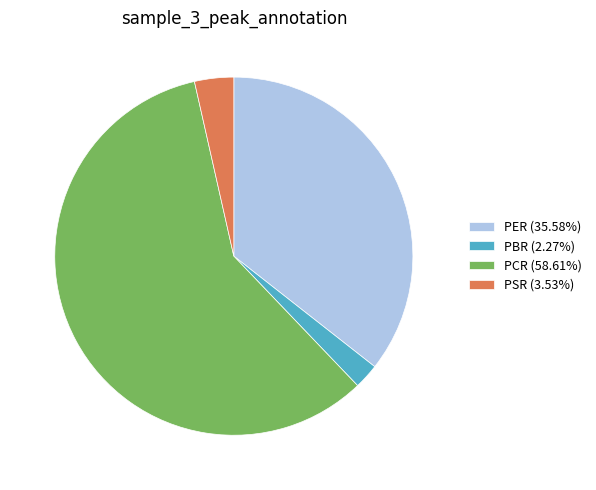

Does any single category account for the majority?

Yes